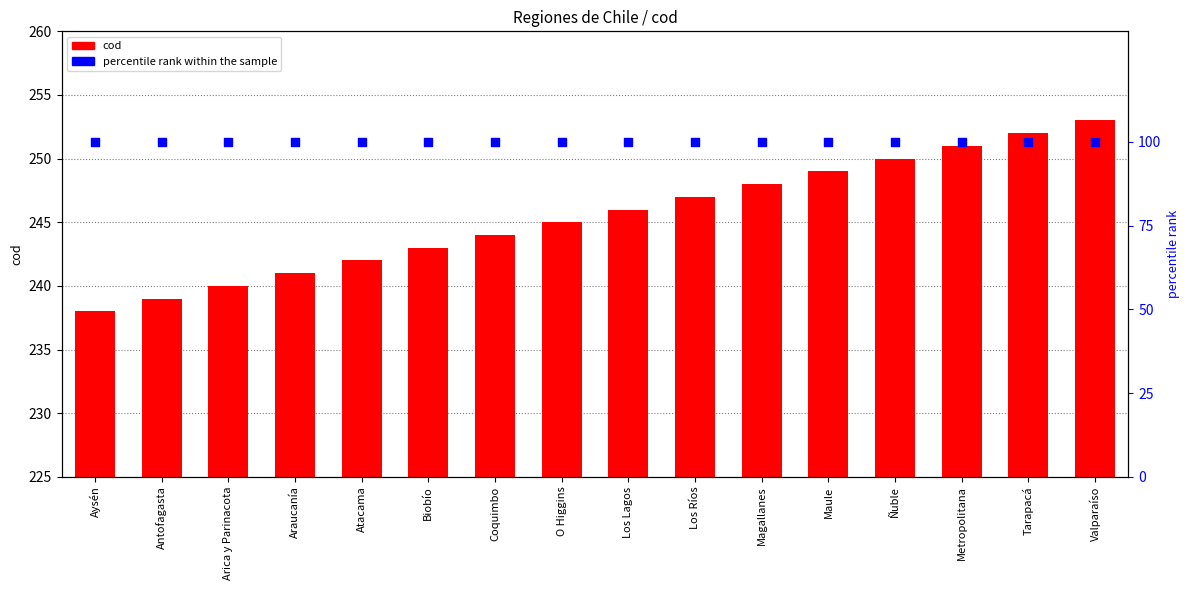

Is the value of percentile rank within the sample at Arica y Parinacota greater than the value of cod at Valparaíso?

No